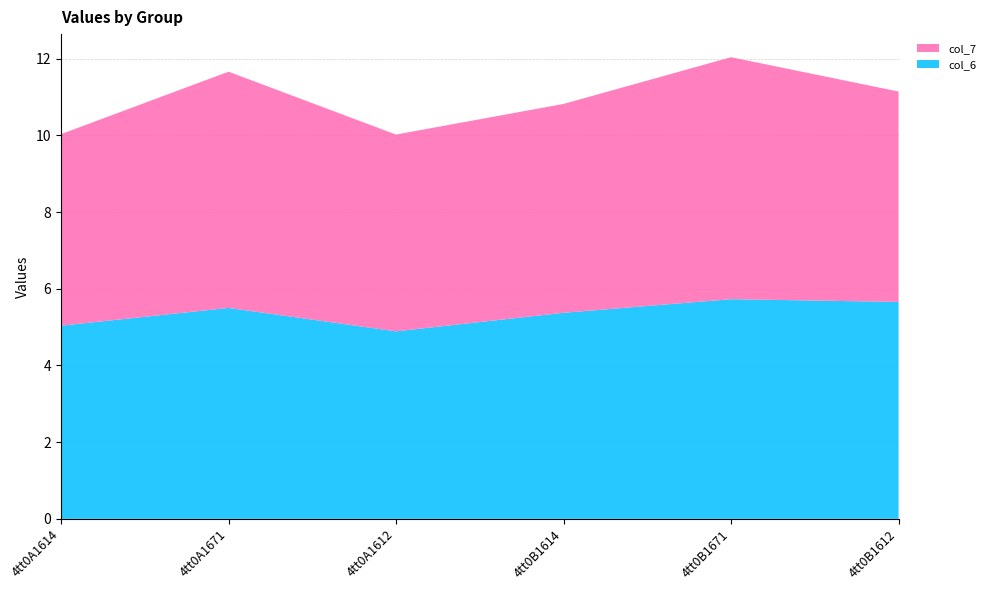

Reading left to right, what are all the values shown in this chart?

col_6: 4tt0A1614=5.0	4tt0A1671=5.5	4tt0A1612=4.9	4tt0B1614=5.4	4tt0B1671=5.7	4tt0B1612=5.7
col_7: 4tt0A1614=5.0	4tt0A1671=6.2	4tt0A1612=5.1	4tt0B1614=5.4	4tt0B1671=6.3	4tt0B1612=5.5